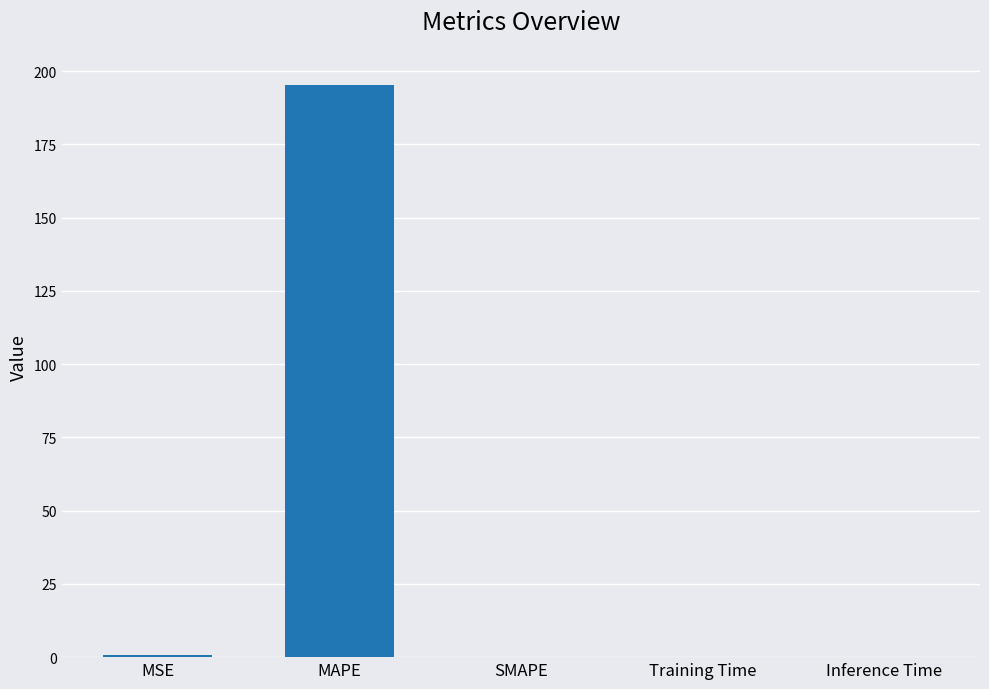

The chart shows a value of 0.0 at SMAPE. True or false?

True